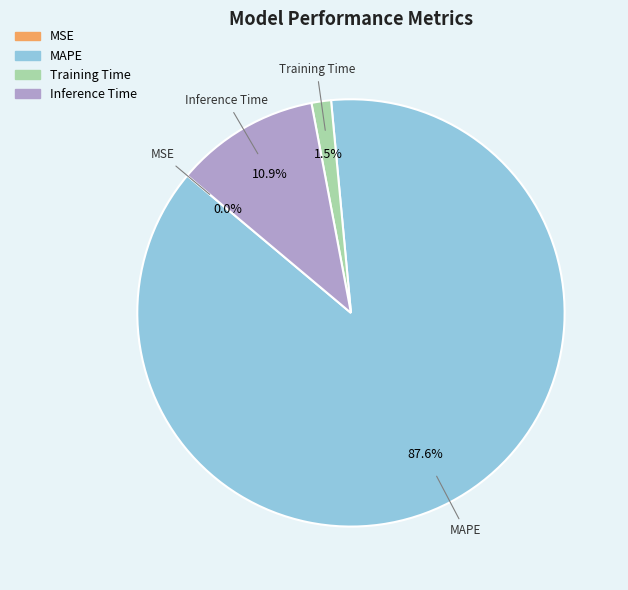

What portion of the pie excludes MAPE?

12.4%